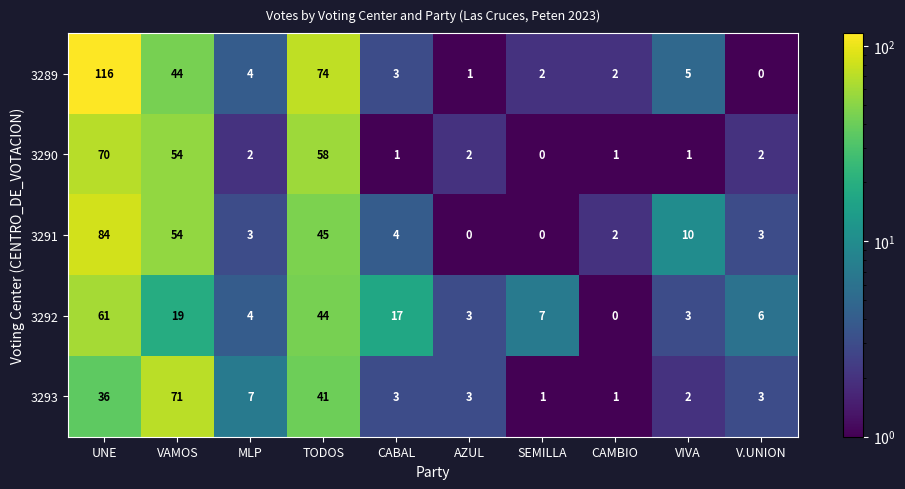

Read the 3291 value at CABAL.

4